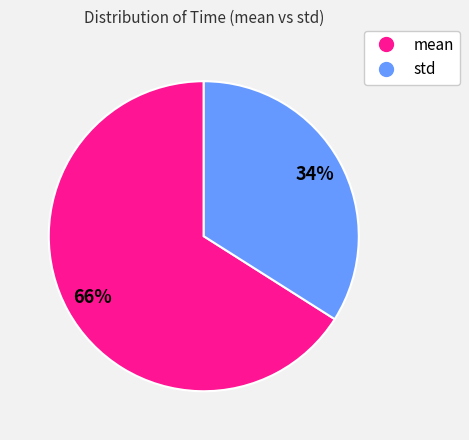

Which category has the biggest portion of the pie?

mean